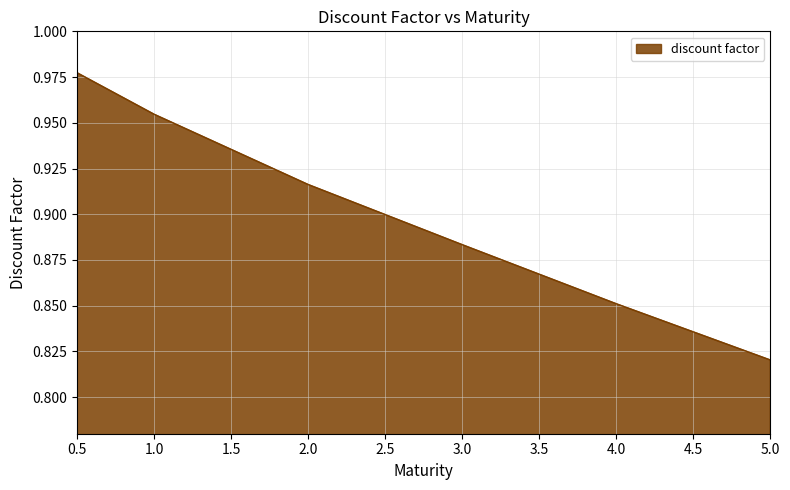

Which category has the lowest value across all series?

5.0